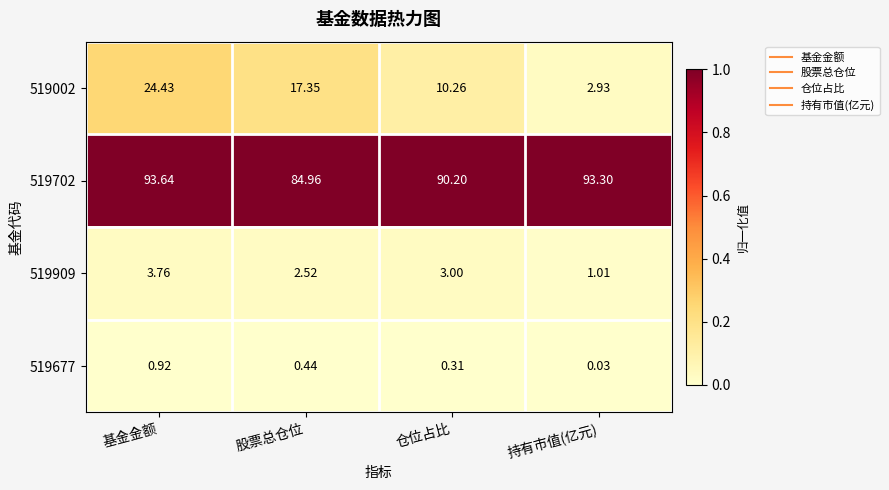

At which label is 519002 closest to 13?

仓位占比